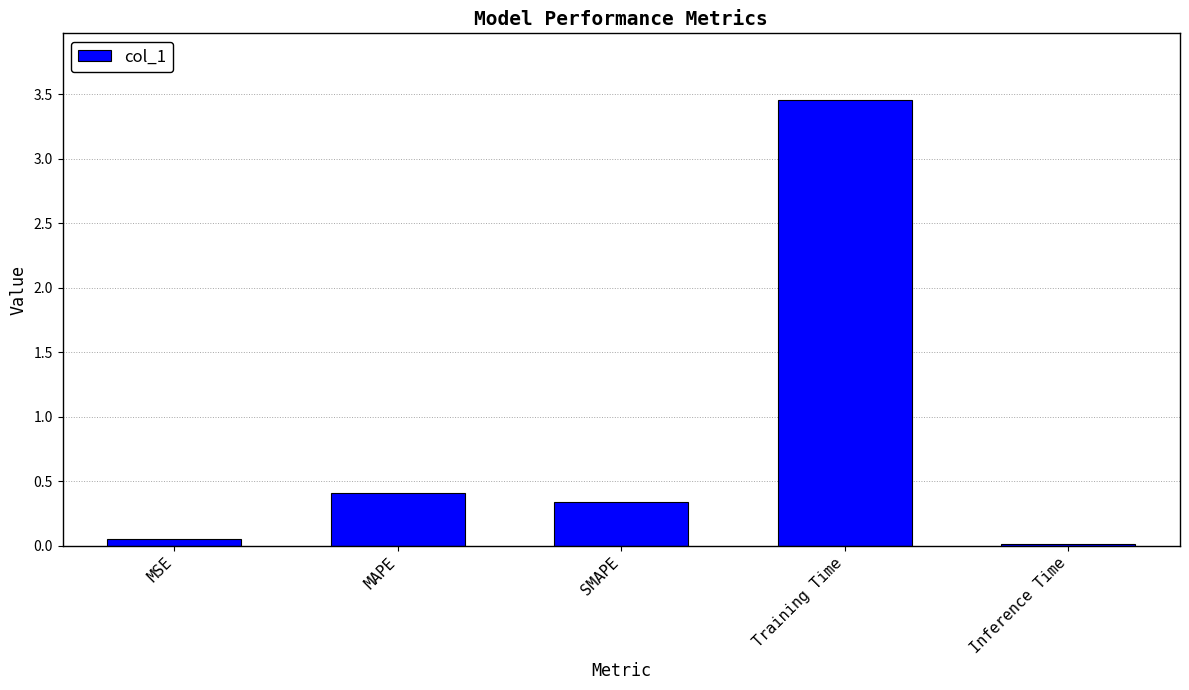

What is the label of the 2nd bar from the right?

Training Time